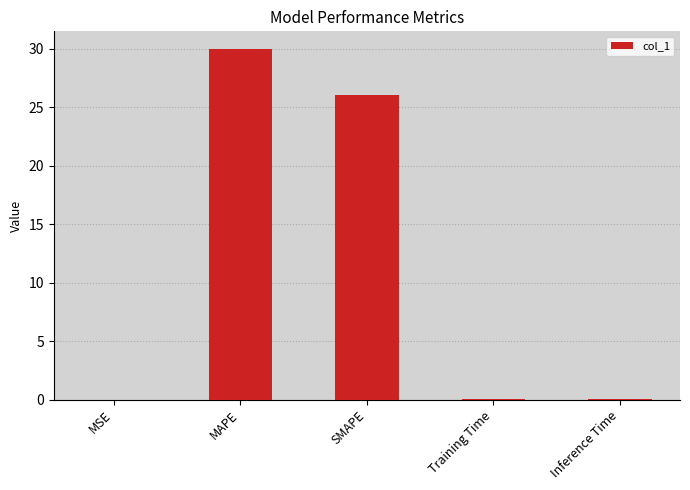

What is the change in value from MAPE to SMAPE?

-3.9